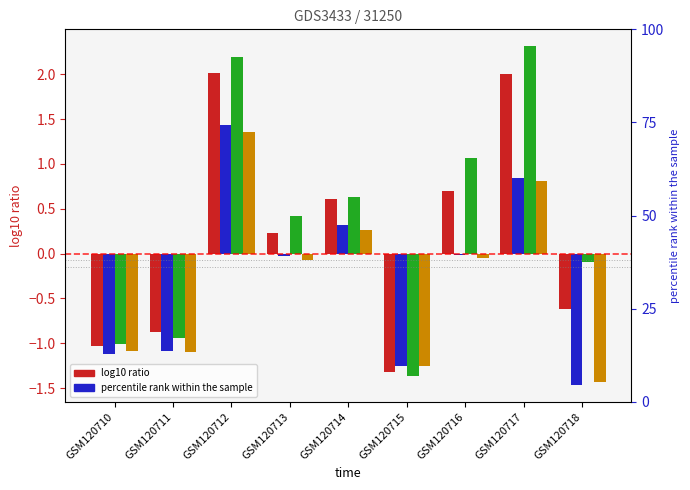

Reading right to left, extract all data points from this chart.

green_1: -0.6	2.0	0.7	-1.3	0.6	0.2	2.0	-0.9	-1.0
green2: -1.5	0.8	-0.0	-1.3	0.3	-0.0	1.4	-1.1	-1.1
green3: -0.1	2.3	1.1	-1.4	0.6	0.4	2.2	-0.9	-1.0
green4: -1.4	0.8	-0.0	-1.3	0.3	-0.1	1.4	-1.1	-1.1